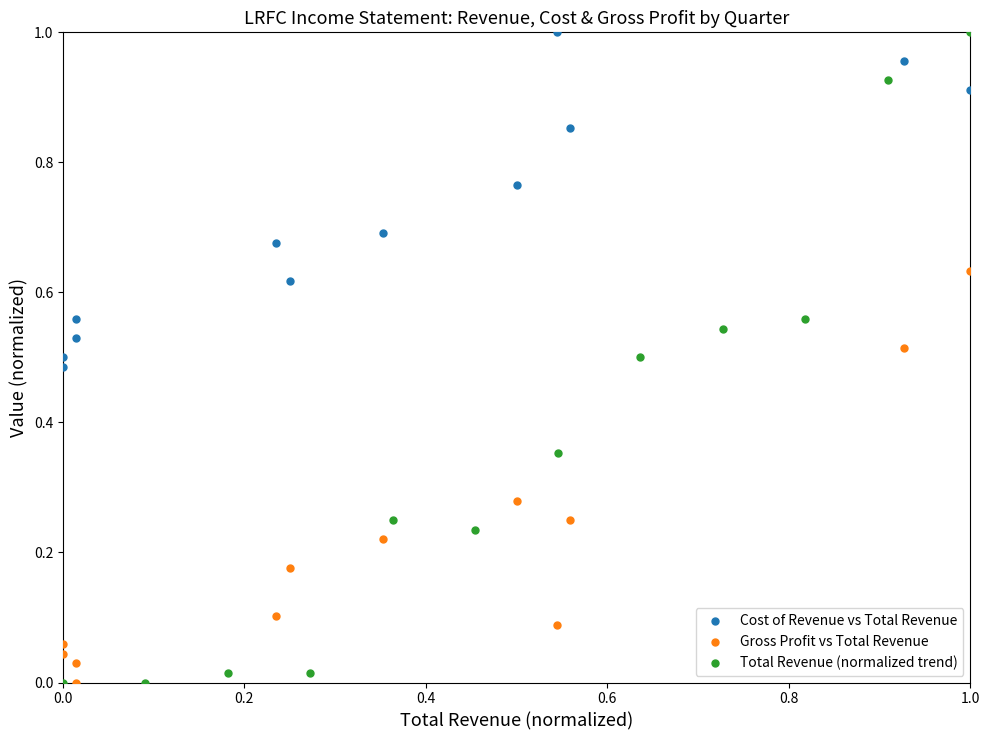

Which series has the widest spread of Y values?

Total Revenue (normalized trend)